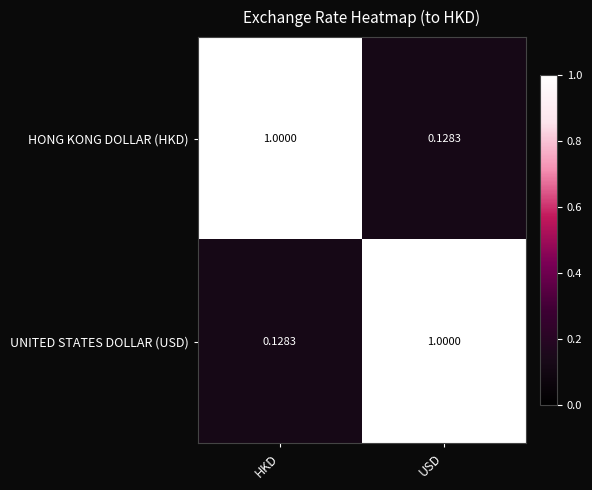

What is the difference between the highest and lowest values at USD?

0.9